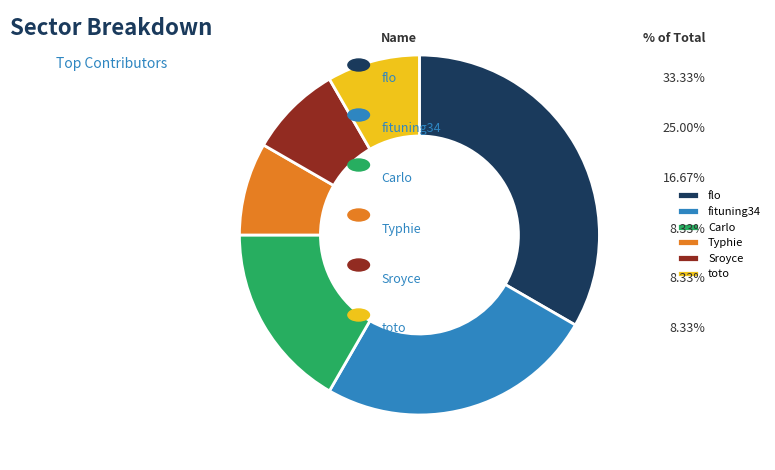

Which has a higher value, fituning34 or toto?

fituning34